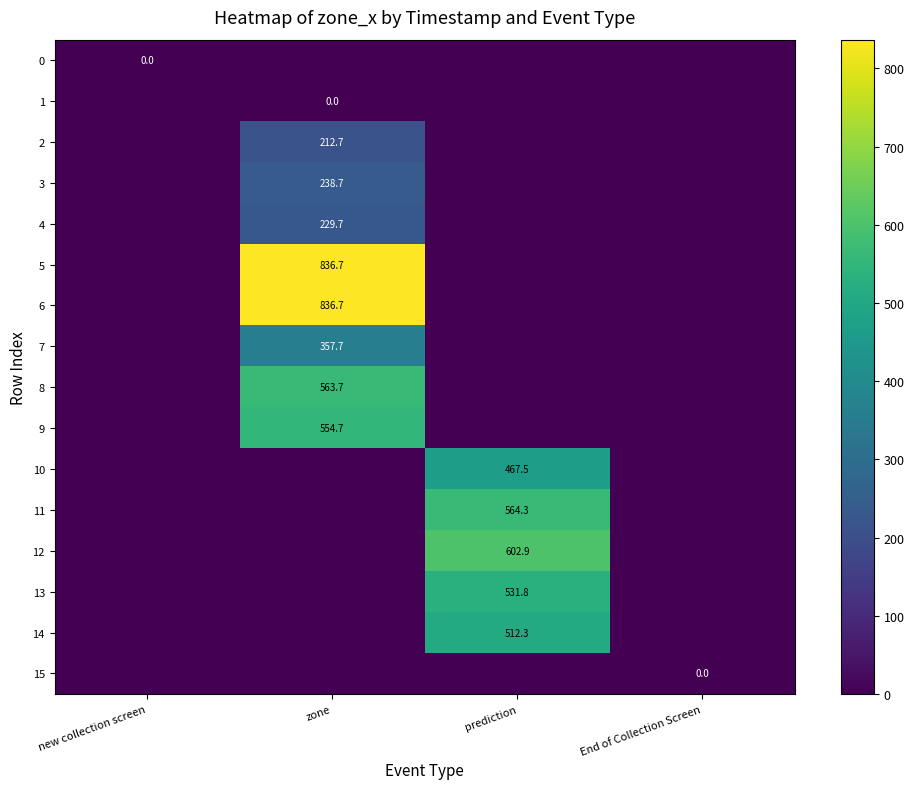

Rank the series at new collection screen from lowest to highest value.

0, 1, 2, 3, 4, 5, 6, 7, 8, 9, 10, 11, 12, 13, 14, 15